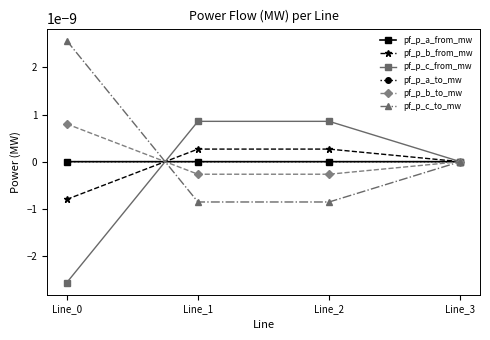

At which label is pf_p_b_to_mw closest to 0?

Line_3